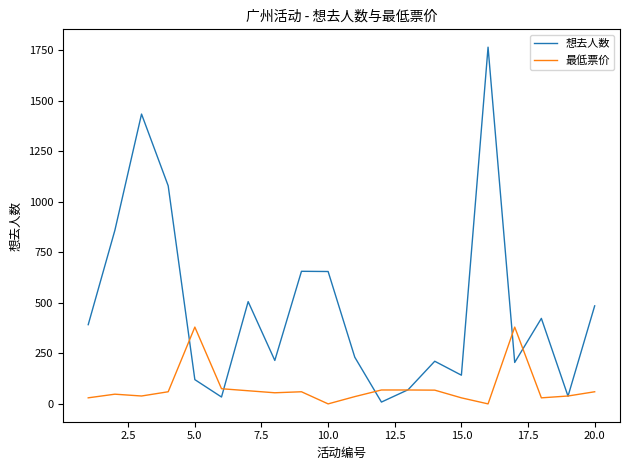

Rank the series by their maximum value, from lowest to highest.

最低票价, 想去人数